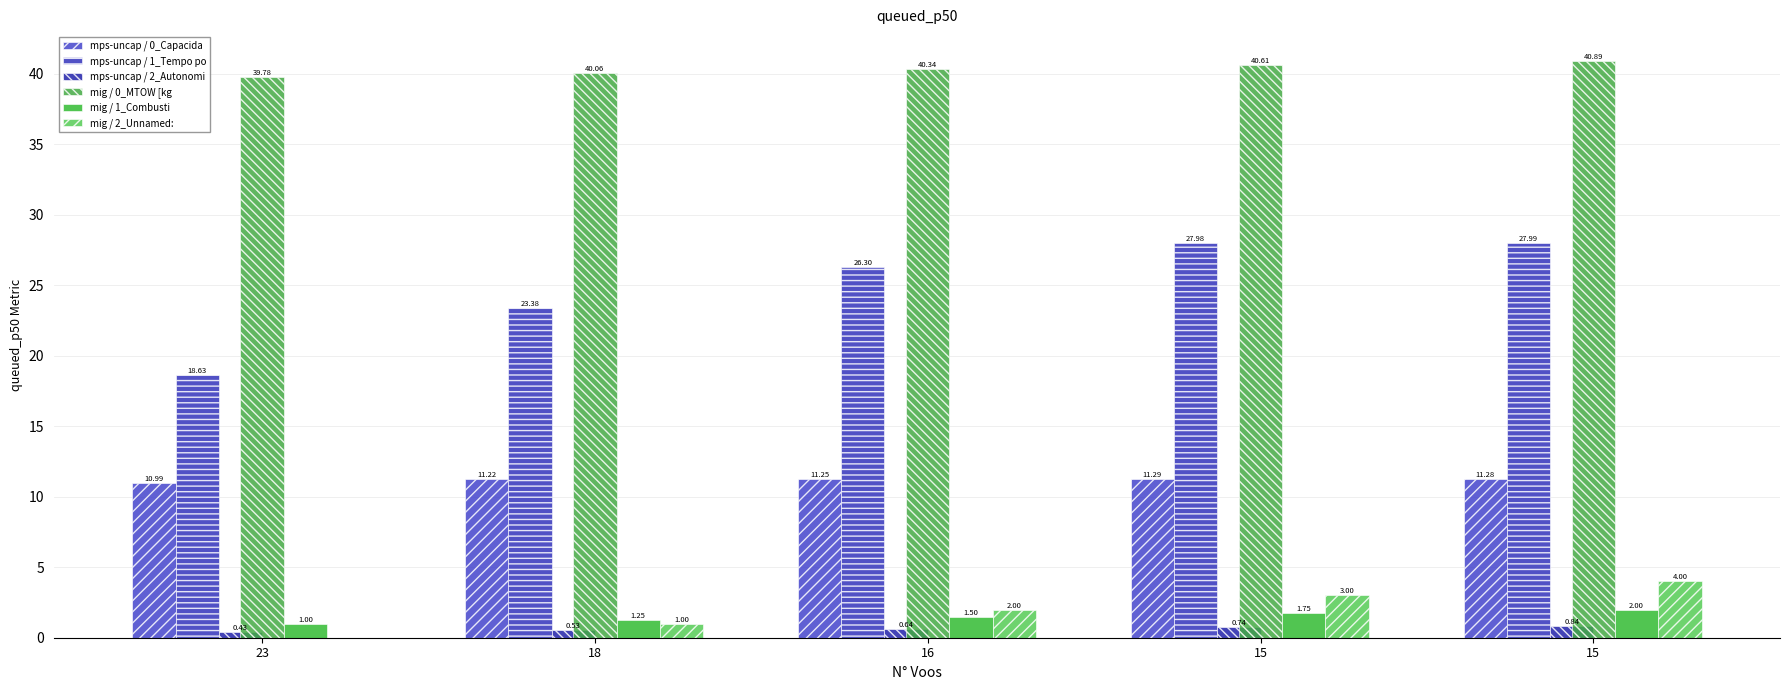

How many data points does each series have?

5